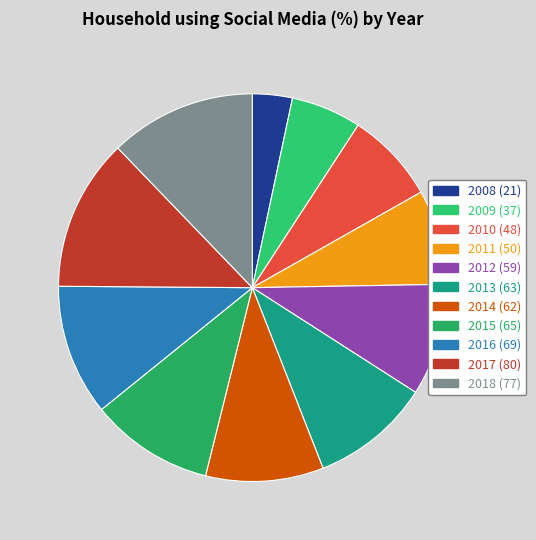

Which slice is the largest?

2017